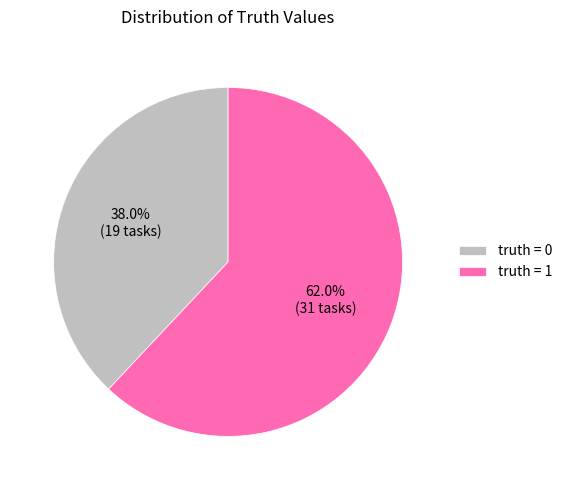

Count the number of slices in the pie.

2